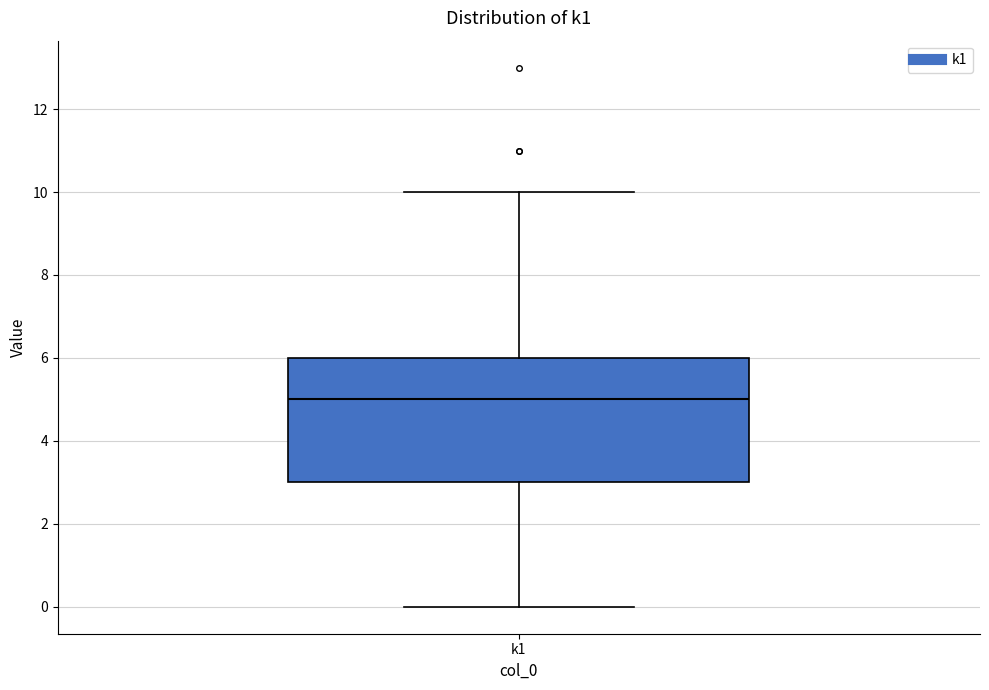

Where does the lower whisker of the box for k1 end on the y-axis? The values are not printed on the chart, so give them approximately, as read against the axis.

0